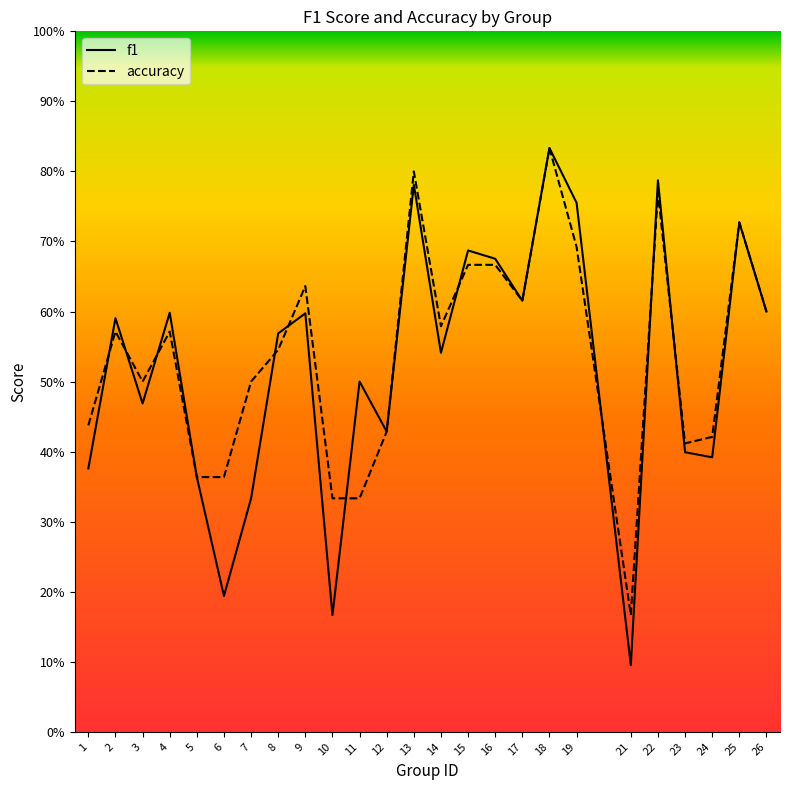

Which category has the highest value across all series?

18